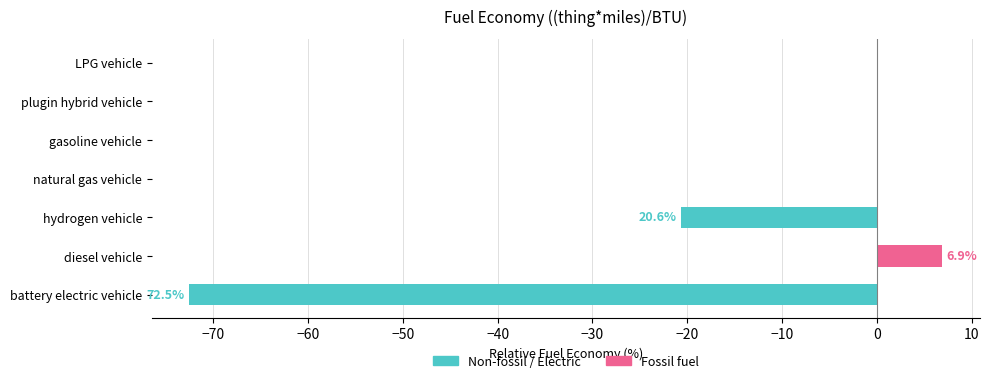

Rank the series by their average value, from lowest to highest.

Non-fossil / Electric, Fossil fuel